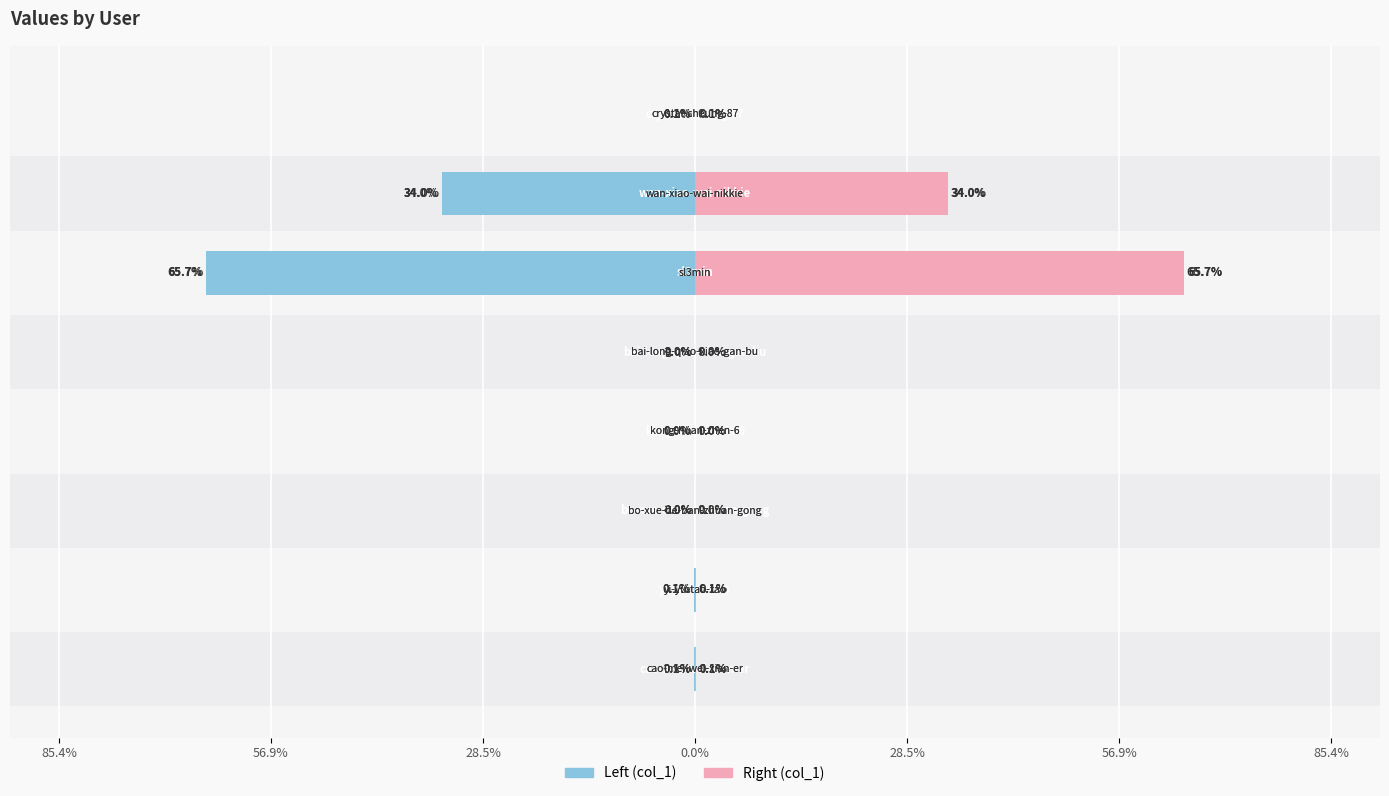

What value does the col_1 (right) series have at 7?

0.1